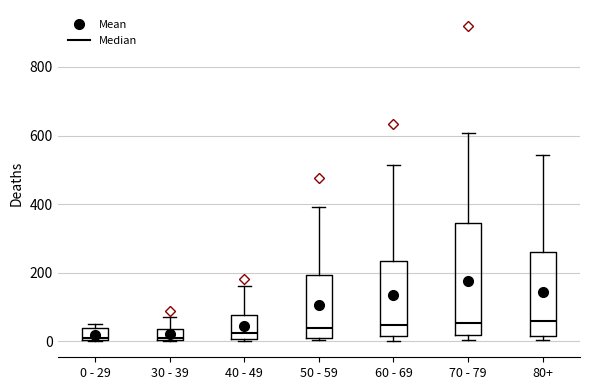

Reading left to right, read every box against the y-axis: the position of its median line, the range the box covers, and the ends of its whiskers. The values are not printed on the chart, so give them approximately, as read against the axis.

0 - 29: median 20, box 0 to 40, whiskers 0 to 60
30 - 39: median 20, box 0 to 40, whiskers 0 to 80
40 - 49: median 20, box 0 to 80, whiskers 0 (just below the box's lower edge) to 160
50 - 59: median 40, box 20 to 200, whiskers 0 to 400
60 - 69: median 40, box 20 to 240, whiskers 0 to 520
70 - 79: median 60, box 20 to 340, whiskers 0 to 600
80+: median 60, box 20 to 260, whiskers 0 to 540